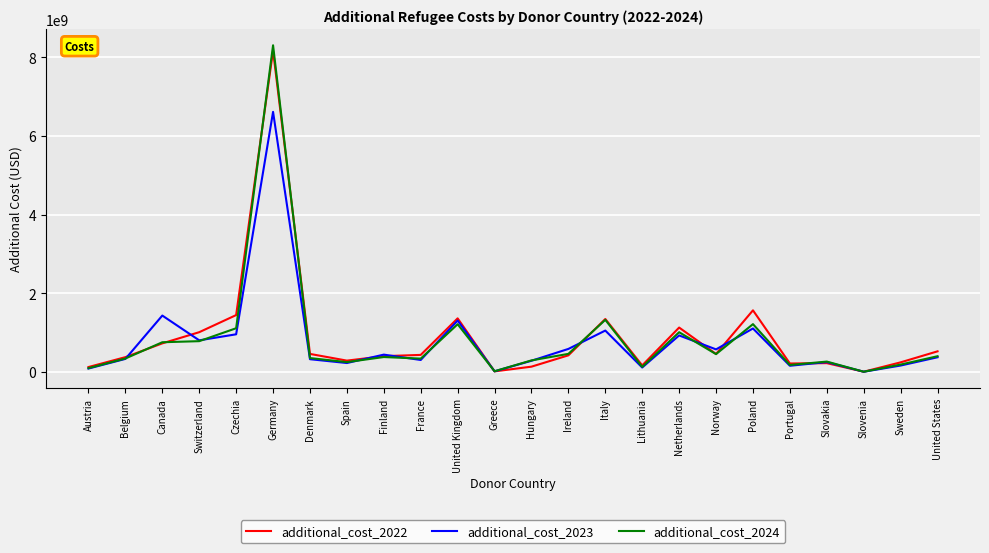

At which label is additional_cost_2023 closest to 3306131795?

Canada